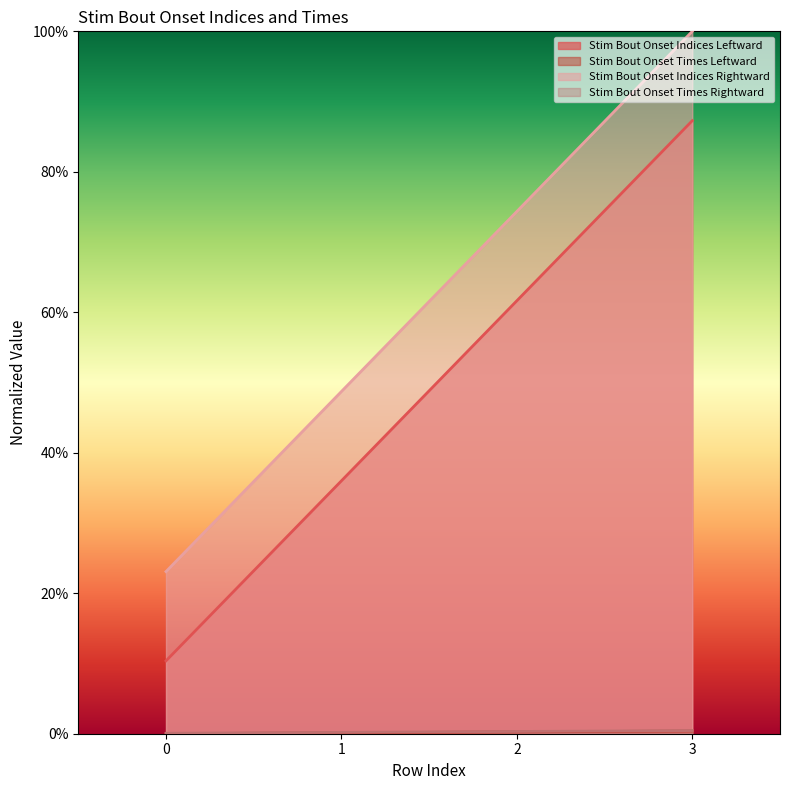

Reading right to left, transcribe all the data shown in this chart.

Stim Bout Onset Indices Leftward: 0.0	0.0	0.0	0.0
Stim Bout Onset Times Leftward: 0.9	0.6	0.4	0.1
Stim Bout Onset Indices Rightward: 1.0	0.7	0.5	0.2
Stim Bout Onset Times Rightward: 0.0	0.0	0.0	0.0